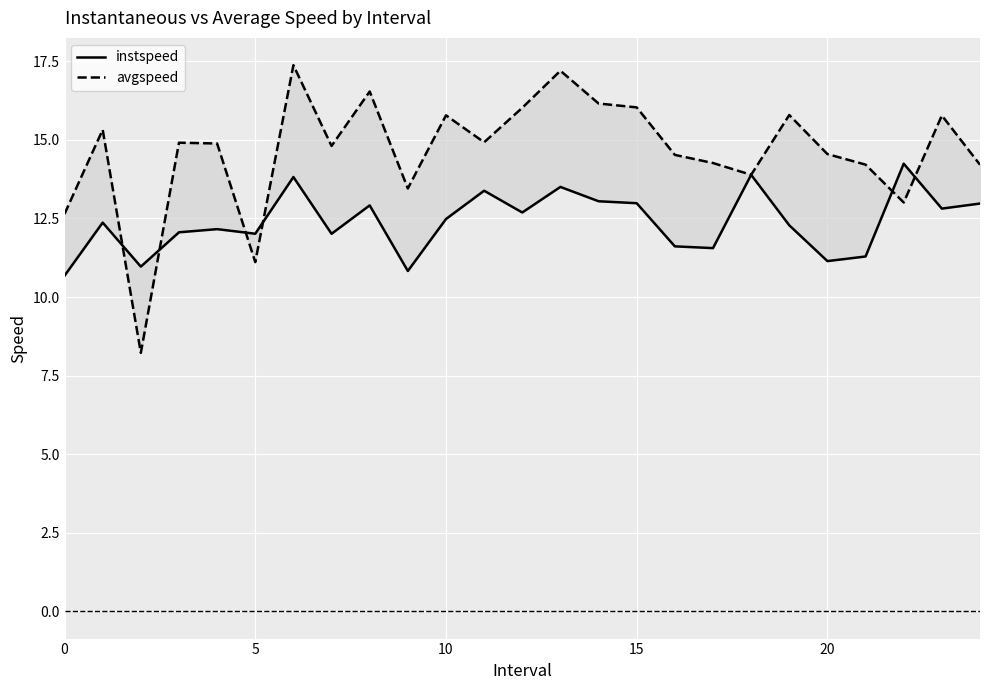

What is the spread (max minus min) of values at 15?

2.9